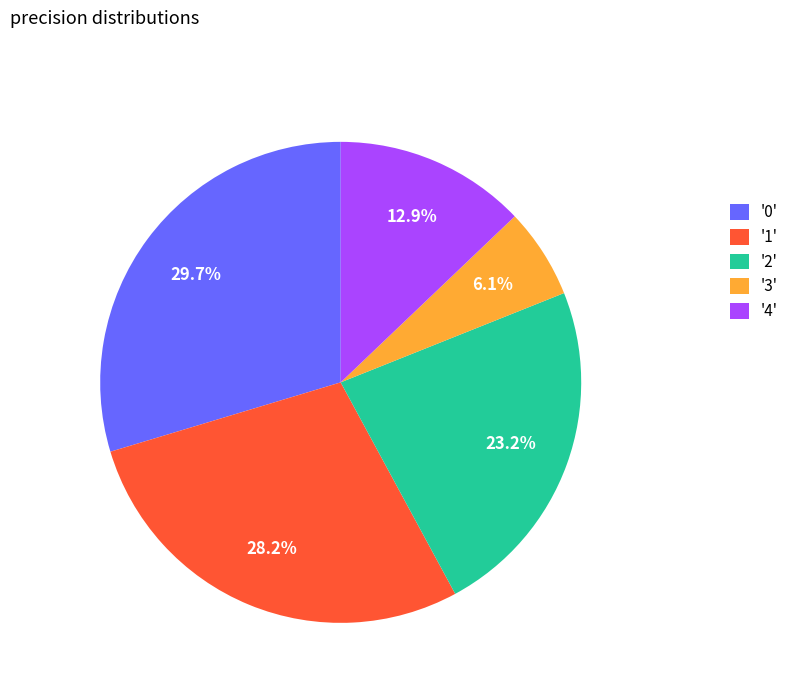

What percentage is NOT represented by '1'?

71.8%